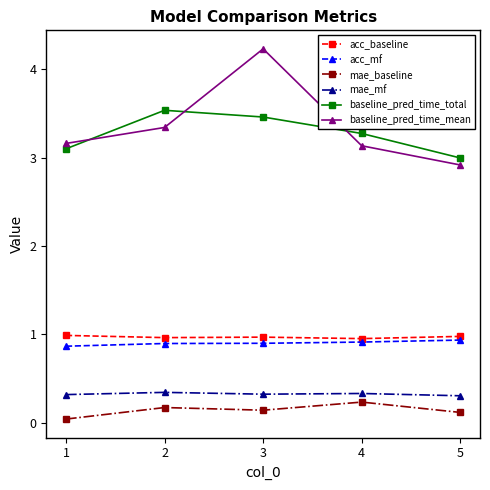

Rank the series by their maximum value, from lowest to highest.

mae_baseline, mae_mf, acc_mf, acc_baseline, baseline_pred_time_total, baseline_pred_time_mean